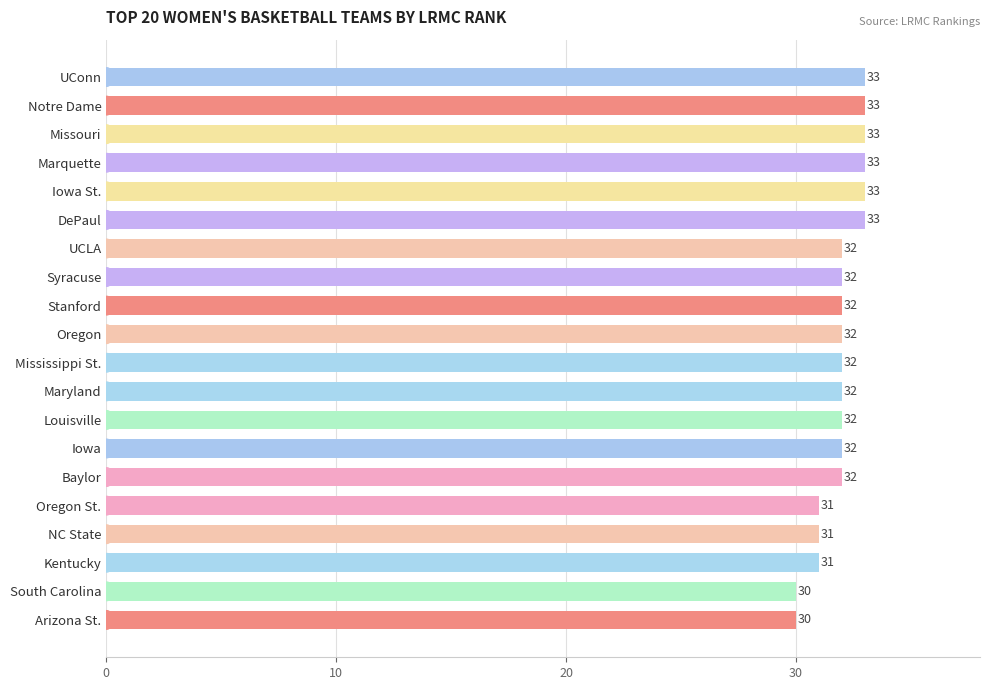

The value at Marquette is 54. True or false?

False